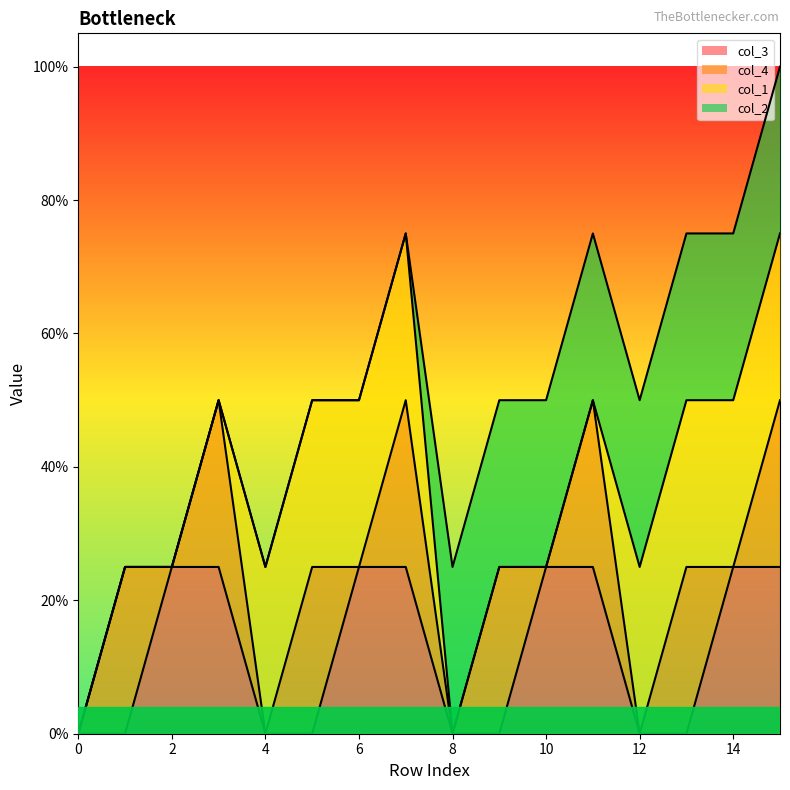

How many intersections are there between col_3 and col_4?

4